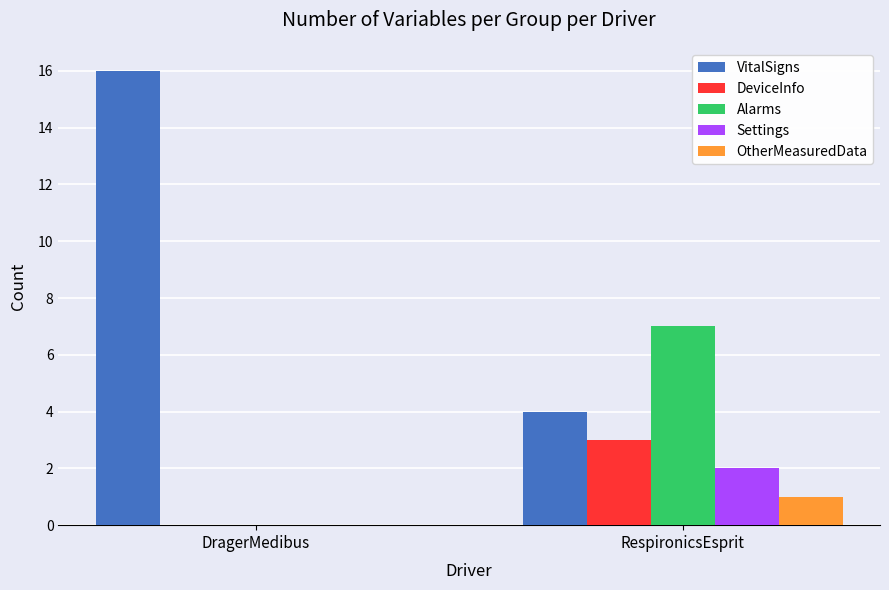

Between DragerMedibus and RespironicsEsprit, which series saw the biggest shift?

VitalSigns